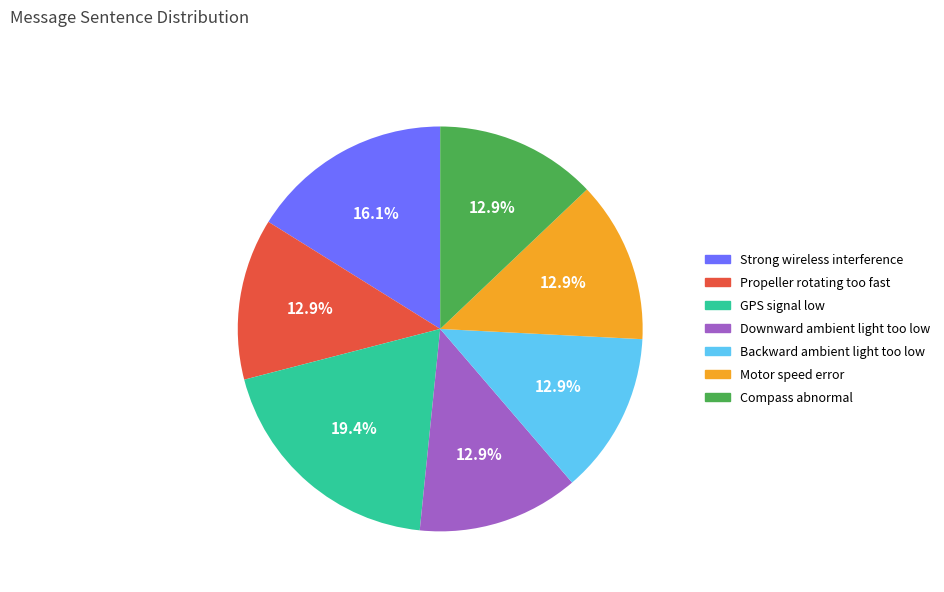

What percentage do Downward ambient light too low and Backward ambient light too low together represent?

25.8%